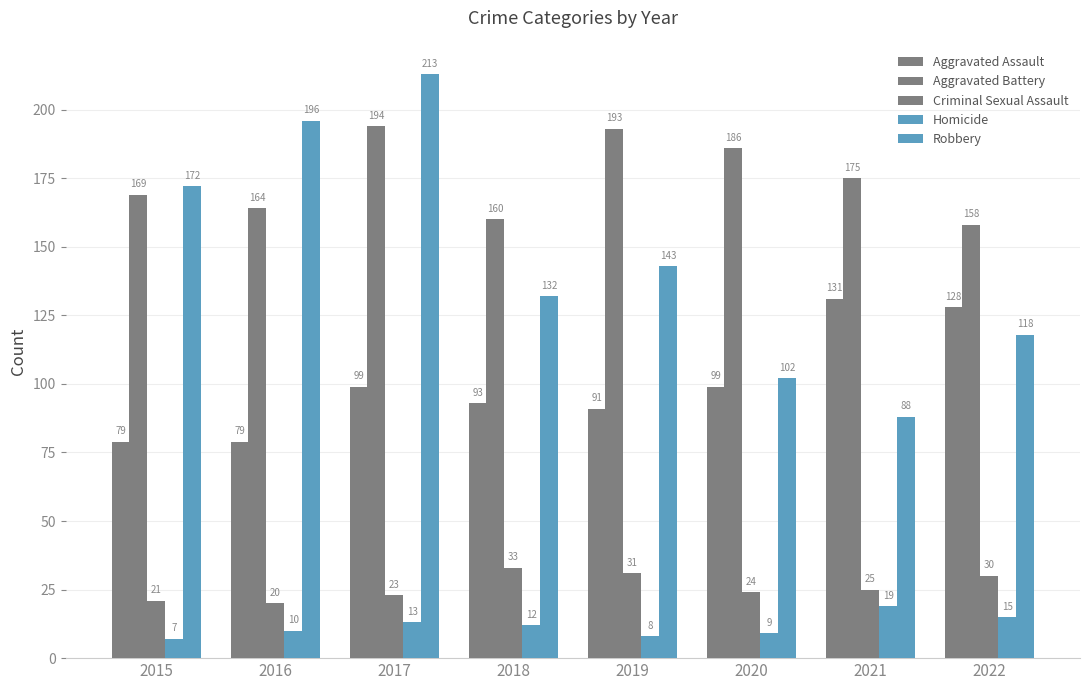

Reading right to left, what are all the values shown in this chart?

Aggravated Assault: 128	131	99	91	93	99	79	79
Aggravated Battery: 158	175	186	193	160	194	164	169
Criminal Sexual Assault: 30	25	24	31	33	23	20	21
Homicide: 15	19	9	8	12	13	10	7
Robbery: 118	88	102	143	132	213	196	172